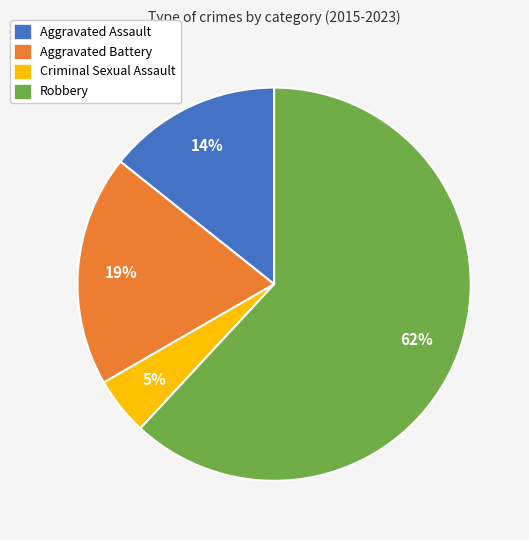

Which category accounts for the majority?

Robbery